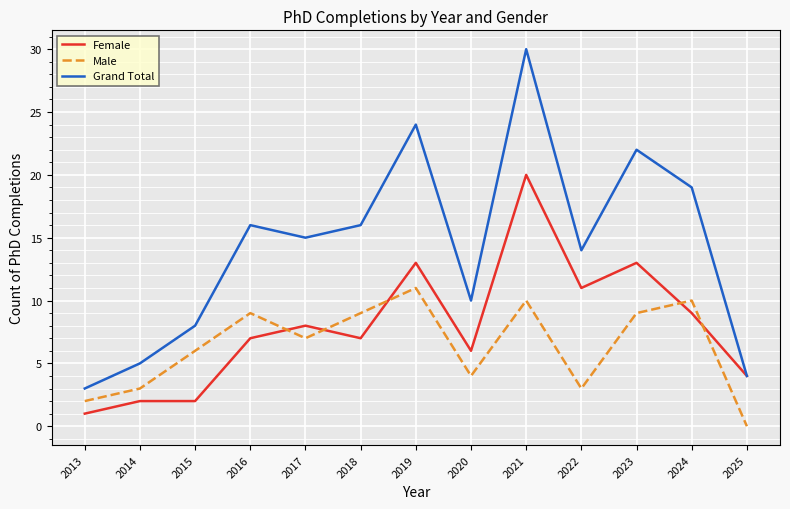

True or false: Male and Female cross at least once.

True